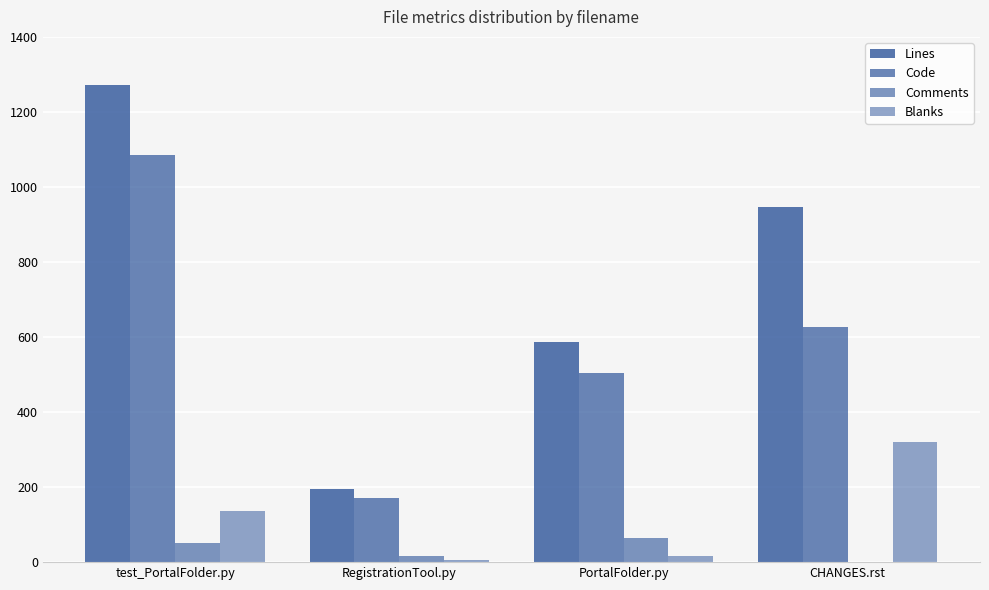

Is it true that Blanks equals 17 at PortalFolder.py?

True